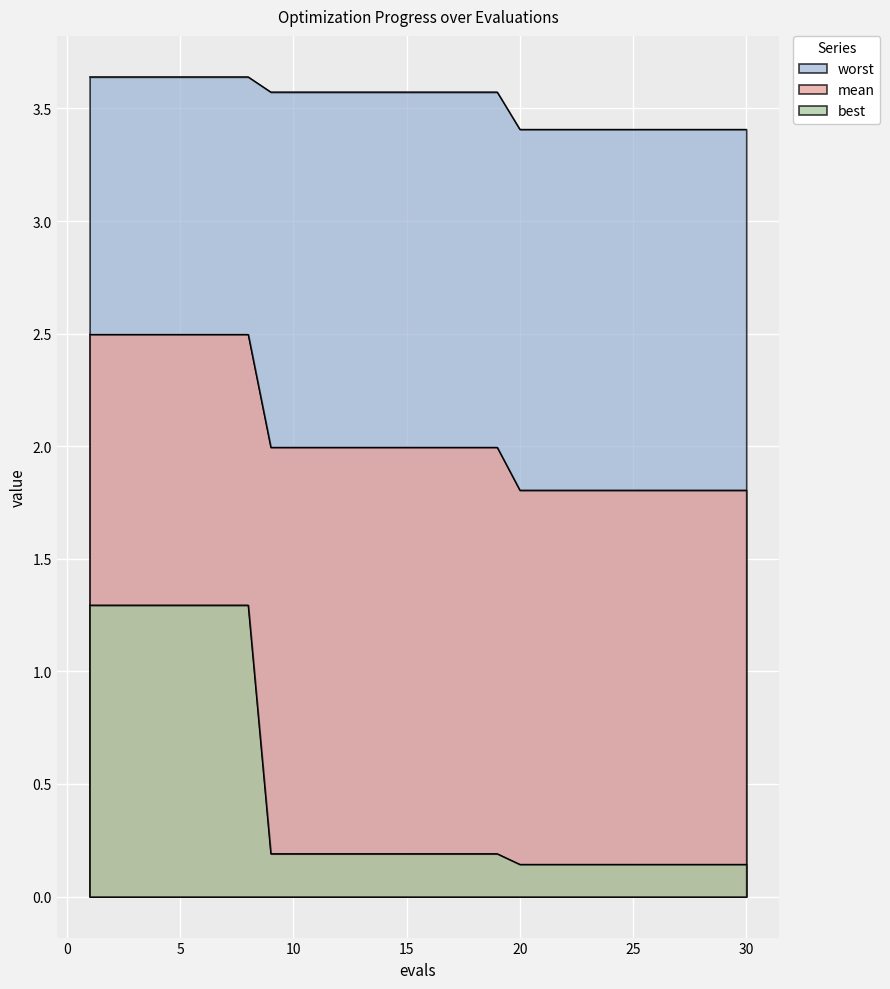

Rank the series by their maximum value, from lowest to highest.

best, mean, worst